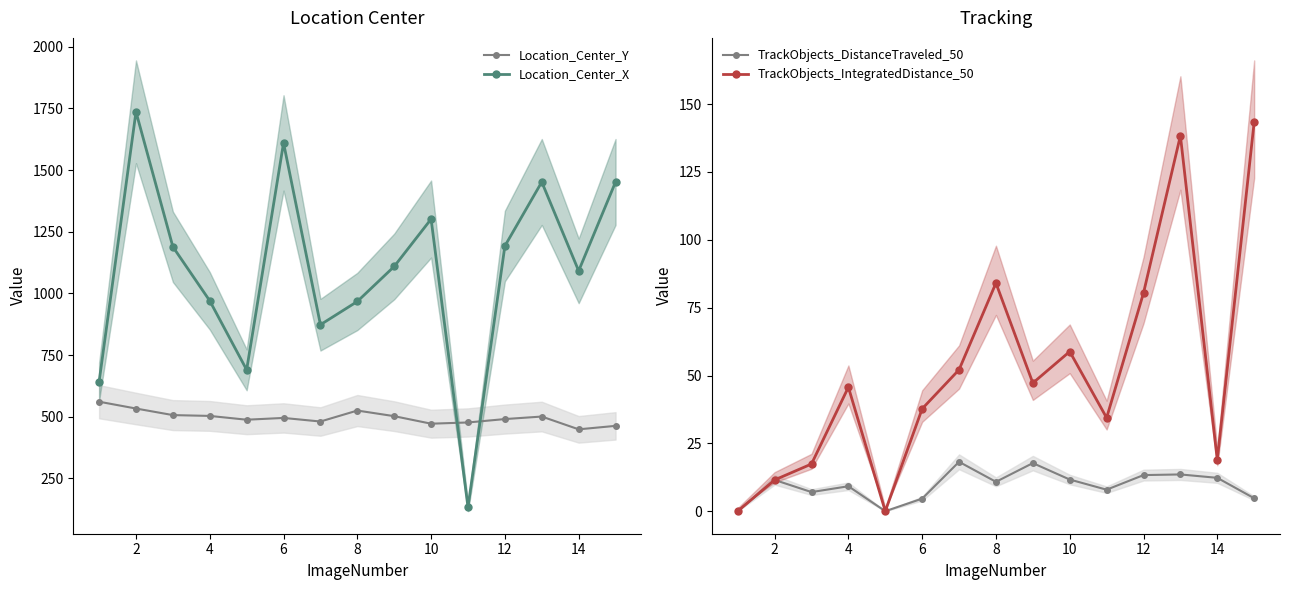

True or false: TrackObjects_DistanceTraveled_50 and Location_Center_Y cross at least once.

False